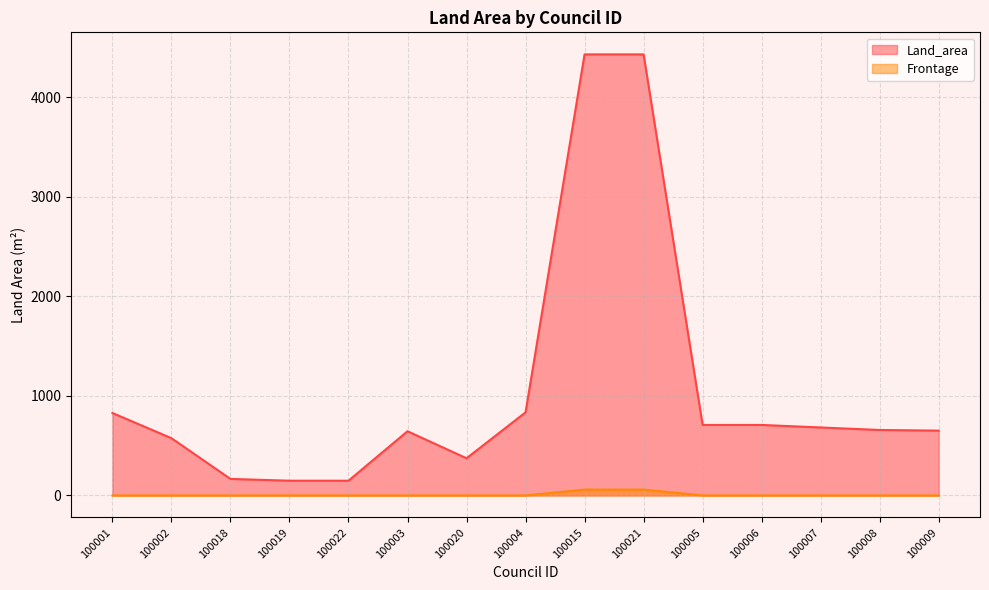

What is the label of the 2nd point from the left?

100002